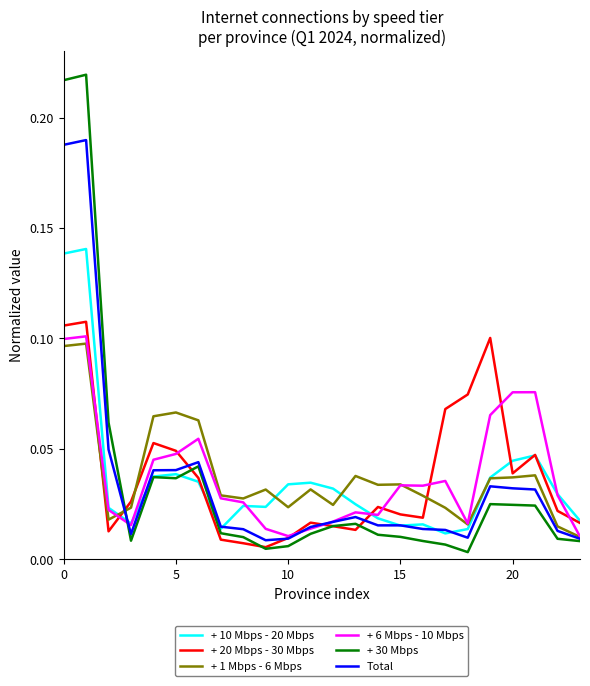

Which series has the largest range (max minus min)?

+ 30 Mbps